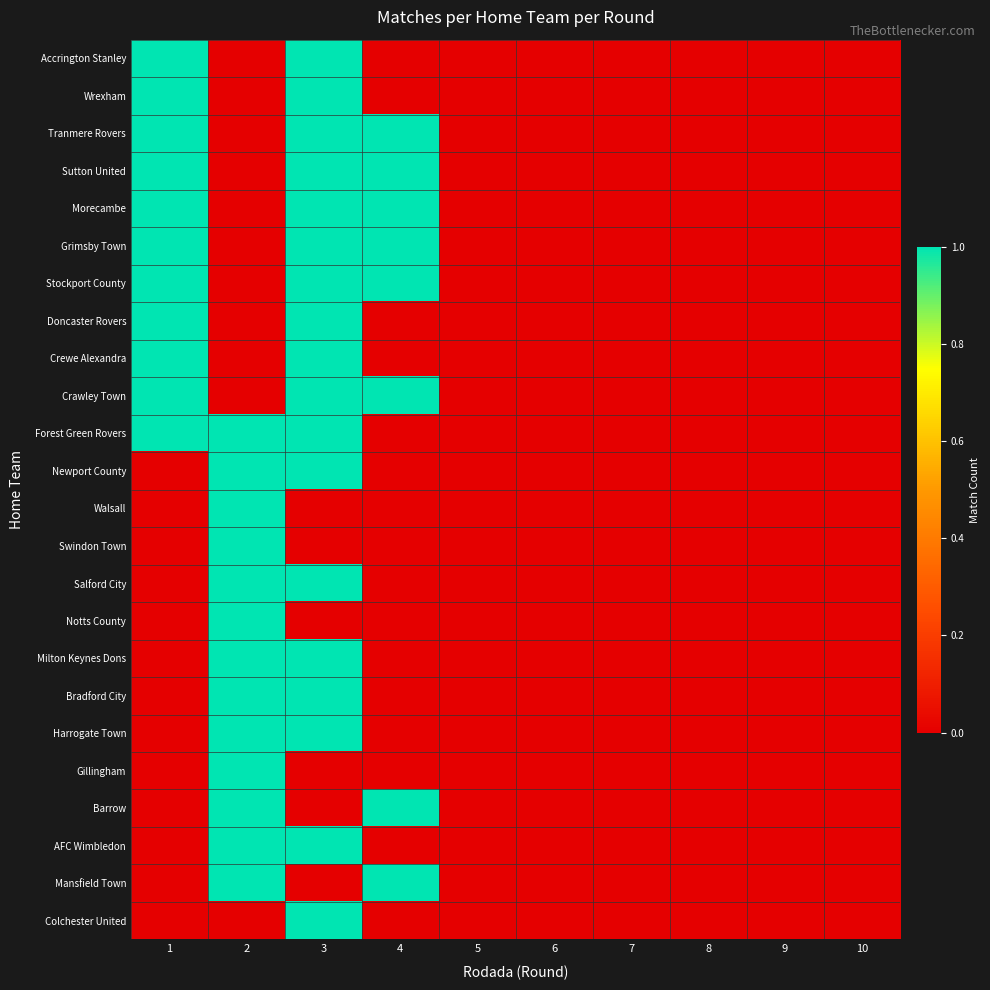

What is the maximum value shown in the chart?

1